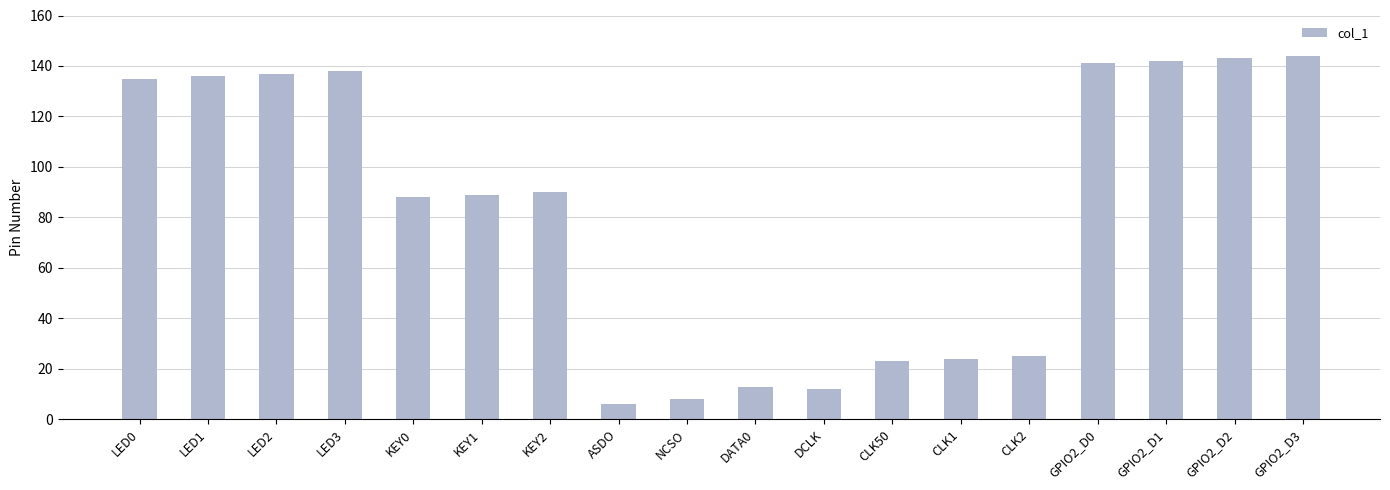

Is it true that the value at LED3 is 138?

True